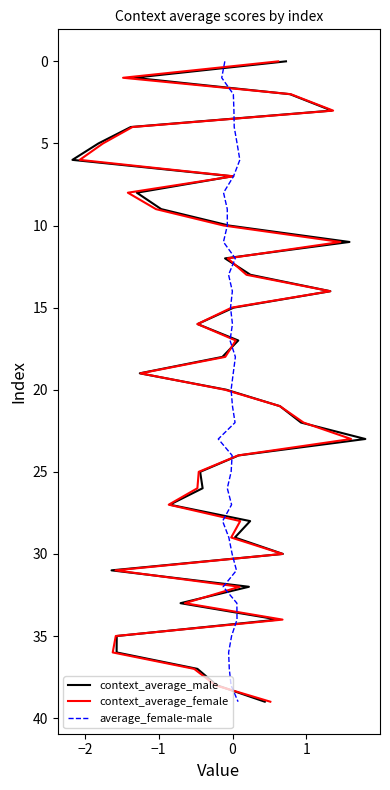

Which series has the largest range (max minus min)?

context_average_male